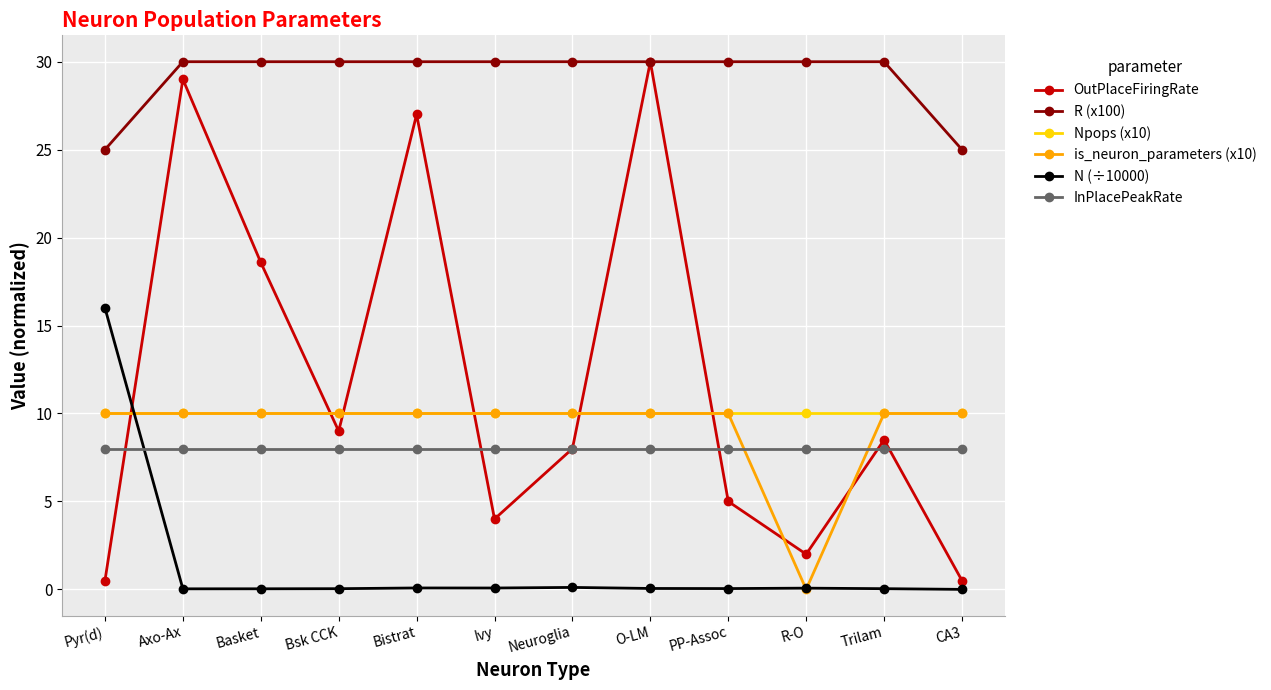

Between Pyr(d) and Ivy, which series saw the biggest shift?

N (÷10000)